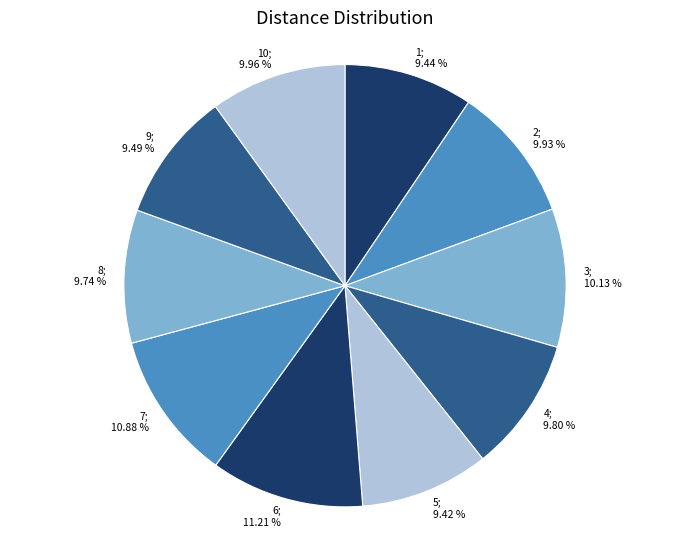

How many segments does this pie chart have?

10